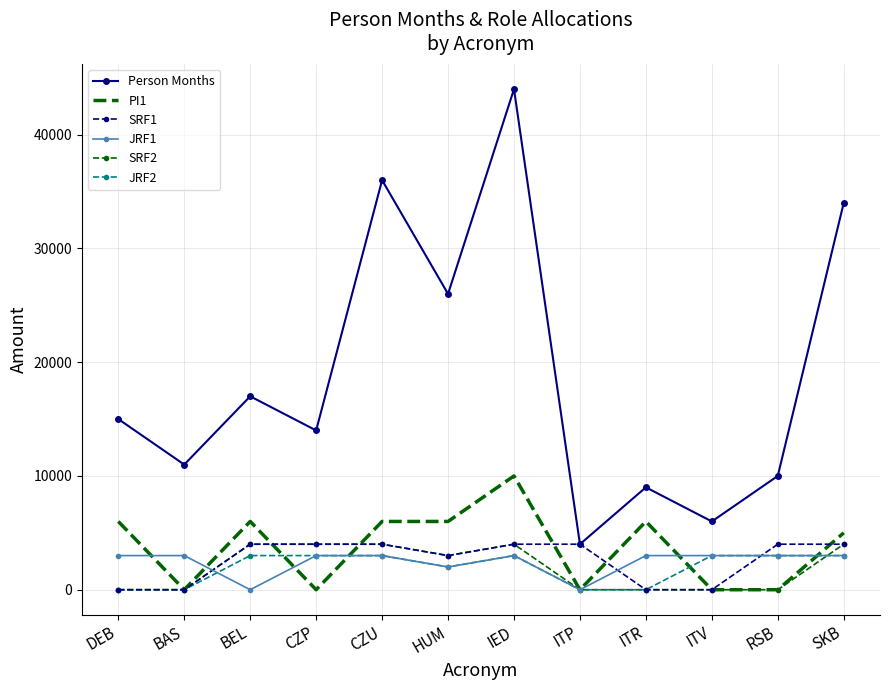

What is the difference between the PI1 values at ITR and BAS?

6000